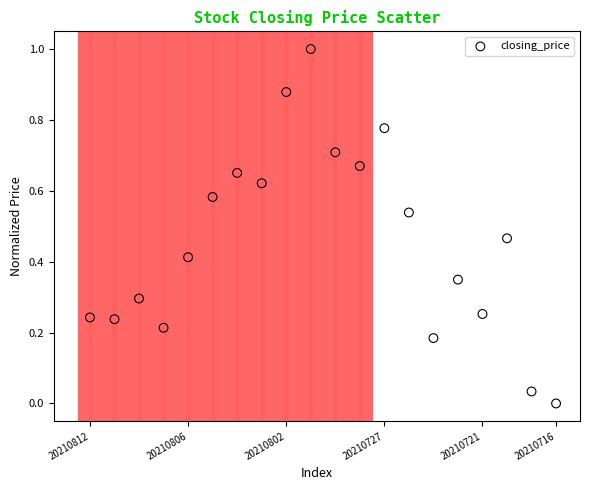

What is the range of Y values (max minus min)?

1.0